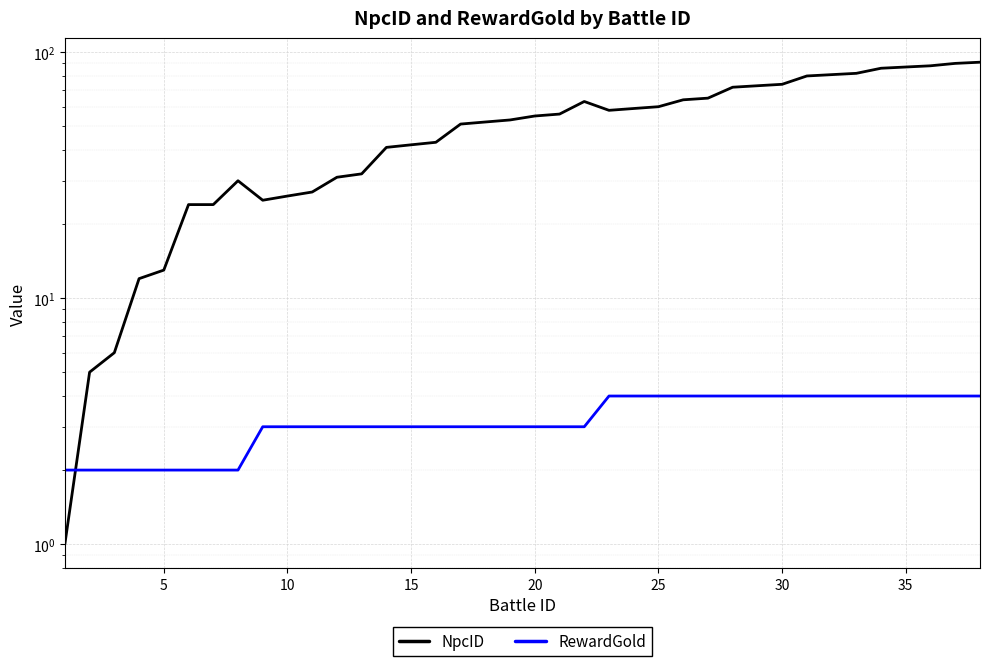

Reading left to right, what are all the values shown in this chart?

NpcID: 1	5	6	12	13	24	24	30	25	26	27	31	32	41	42	43	51	52	53	55	56	63	58	59	60	64	65	72	73	74	80	81	82	86	87	88	90	91
RewardGold: 2	2	2	2	2	2	2	2	3	3	3	3	3	3	3	3	3	3	3	3	3	3	4	4	4	4	4	4	4	4	4	4	4	4	4	4	4	4